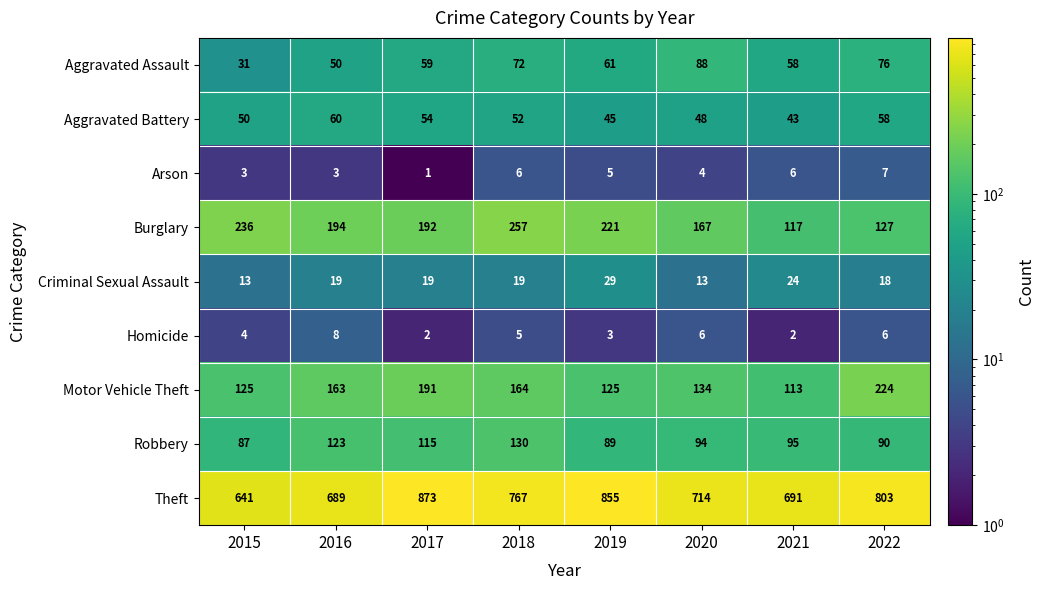

At which category does the chart reach its minimum across all series?

2017